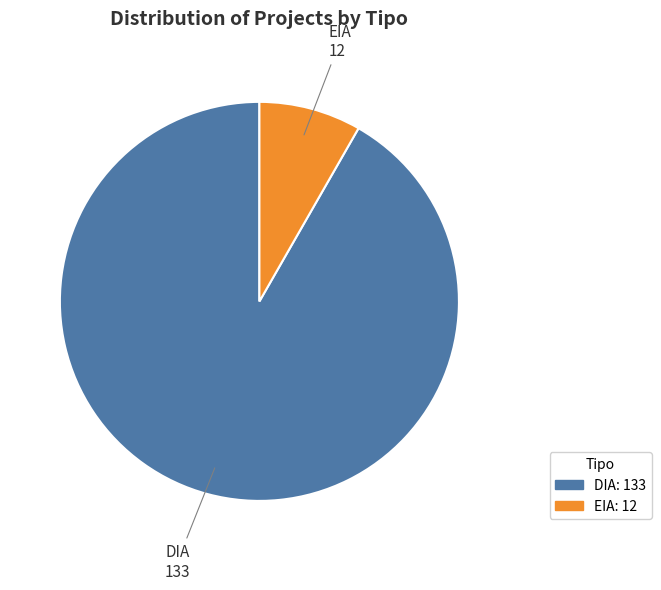

Does EIA represent more than half of the total?

No